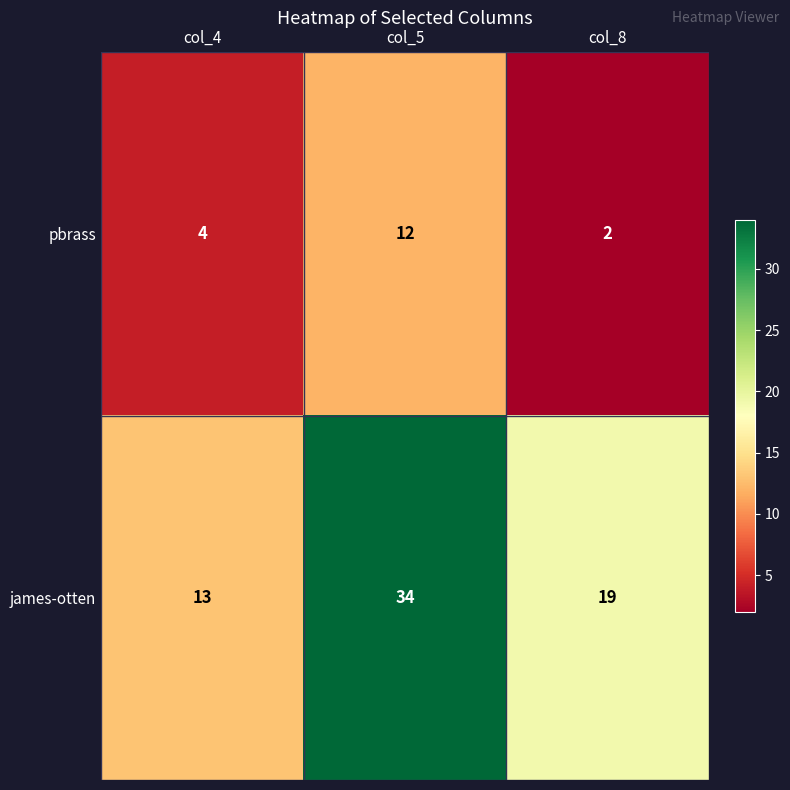

What is the difference between the maximum and second lowest values in the pbrass series?

8